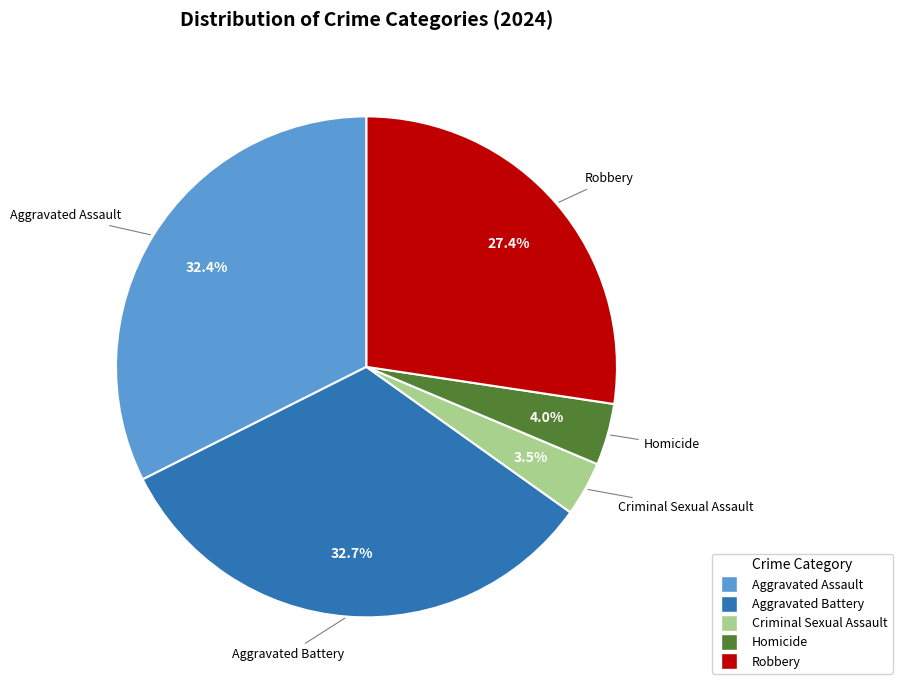

What portion of the pie excludes Aggravated Assault?

67.6%